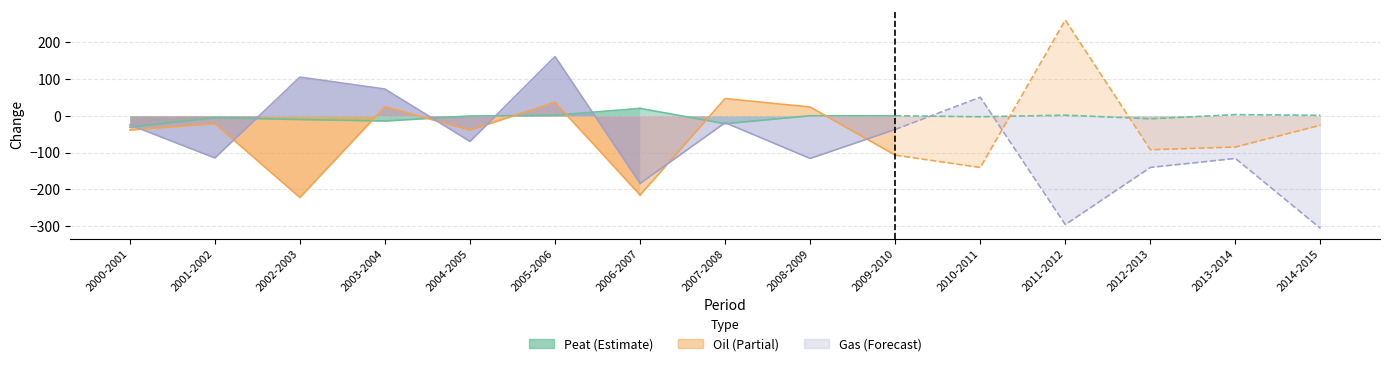

Which category has the lowest value in the Peat series?

2000-2001